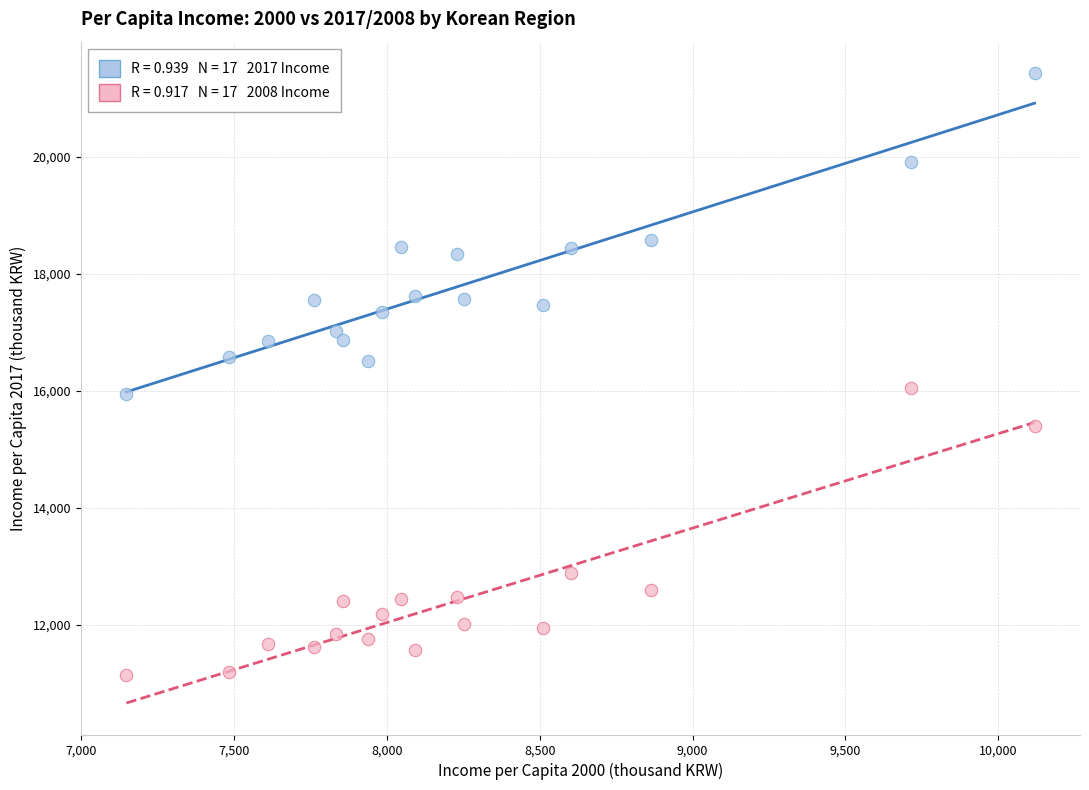

Across all data points, what is the range of X values (max minus min)?

2971